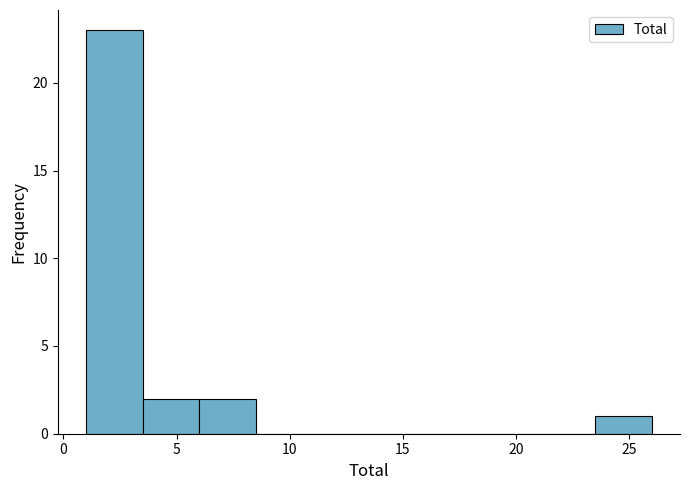

What is the height of the bar covering 6.0 to 8.5 on the x-axis? The values are not printed on the chart, so give them approximately, as read against the axis.

2